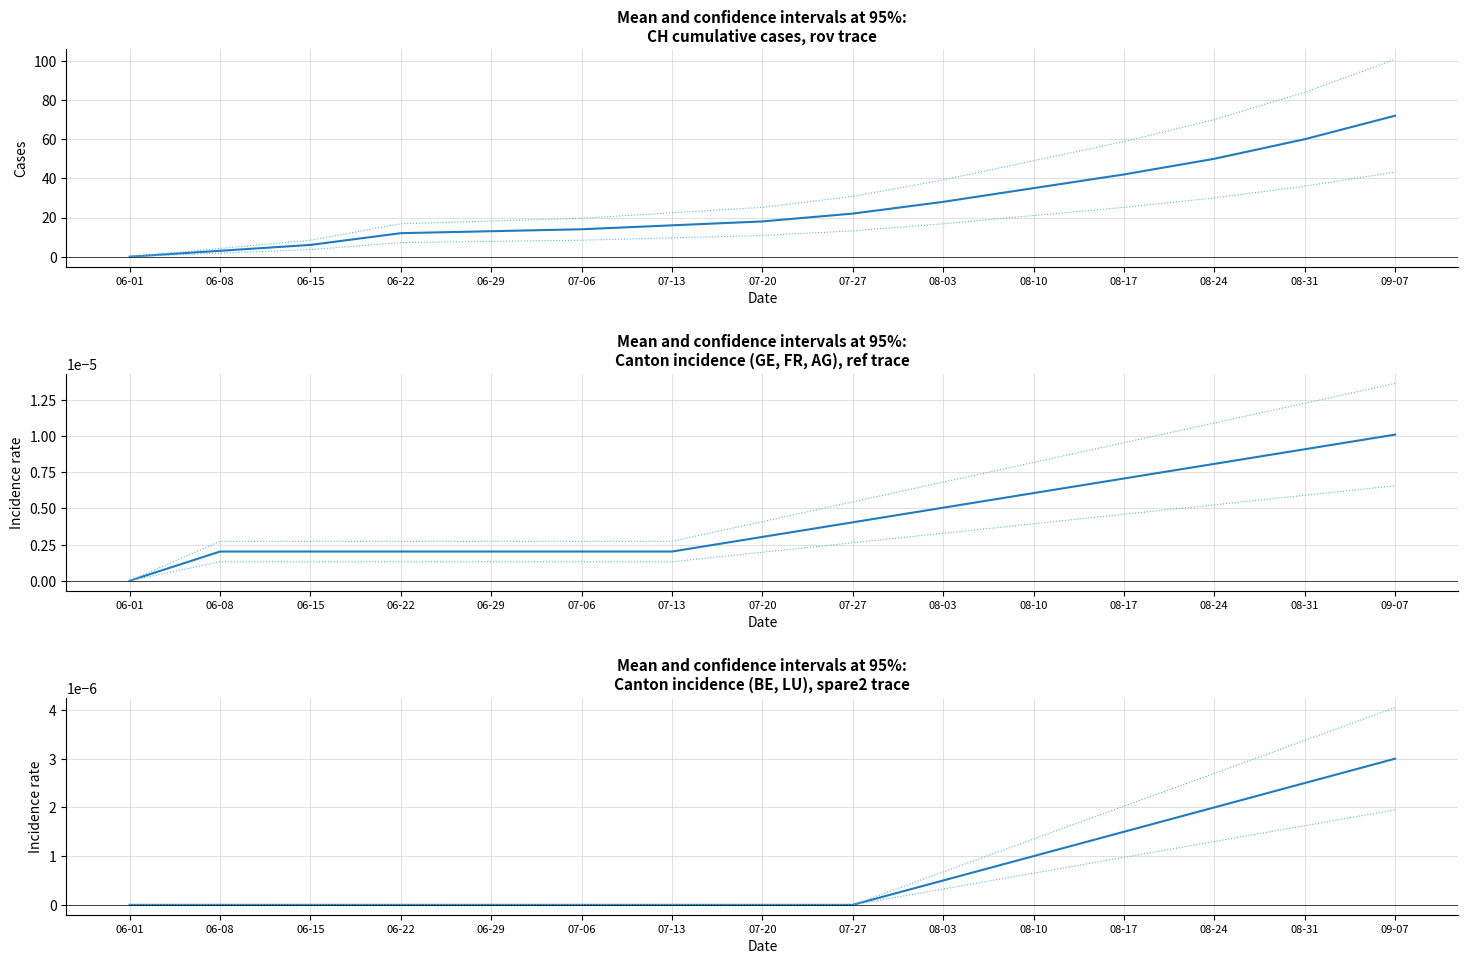

What position from the right is 06-08?

14